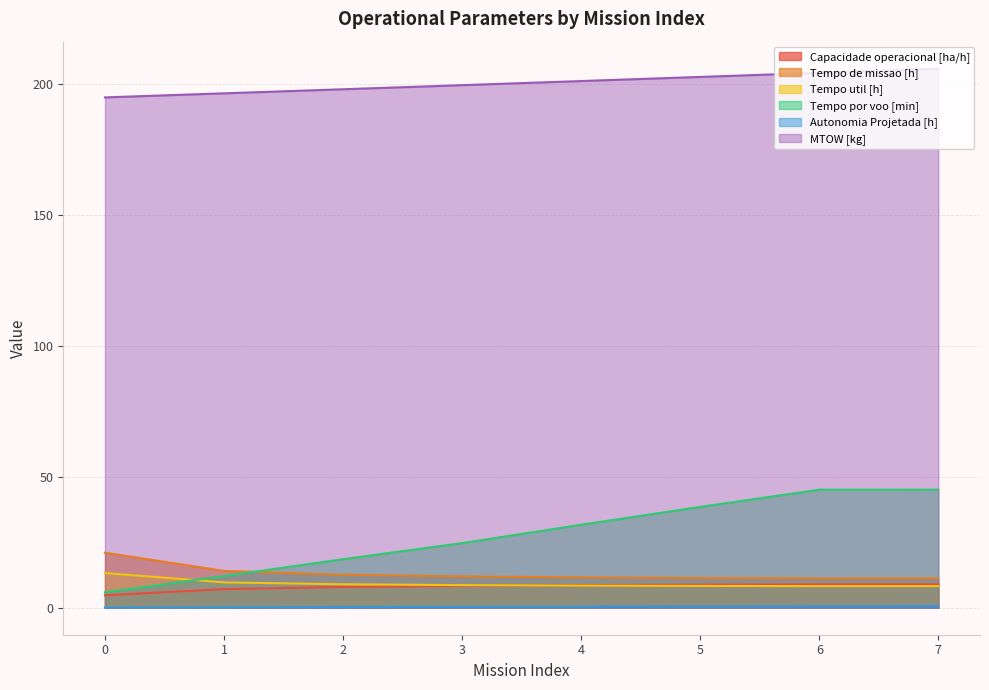

What is the difference between the Tempo por voo [min] values at 1 and 0?

6.2